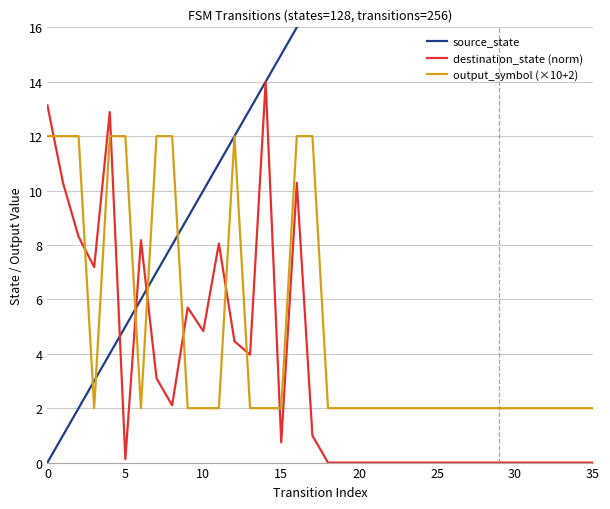

Does the chart display data point markers on the line(s)?

No